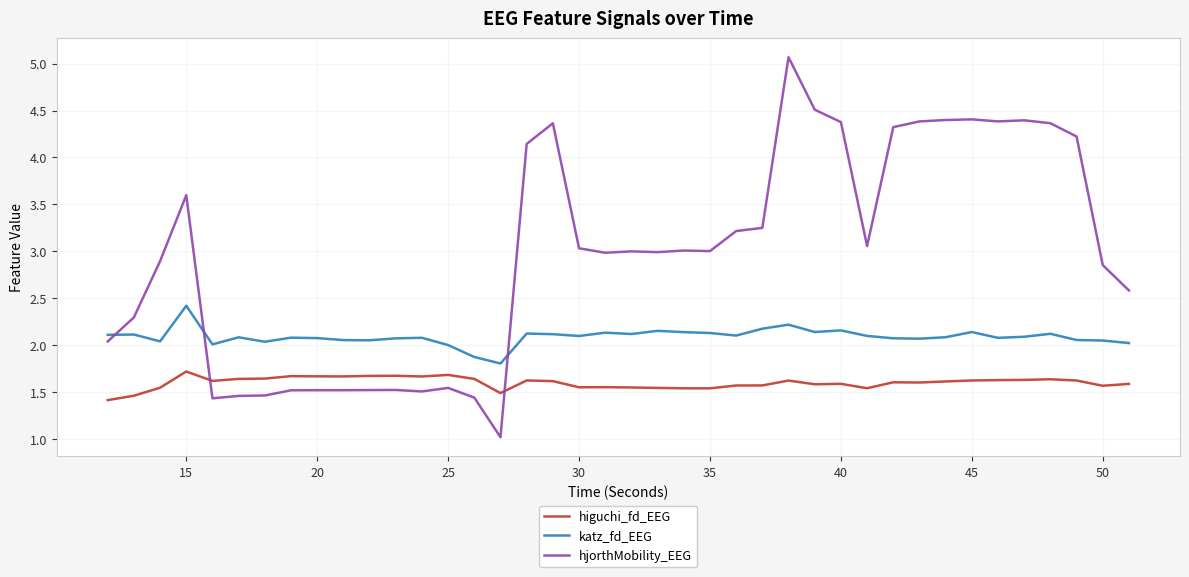

Which series has the largest total across all categories?

hjorthMobility_EEG